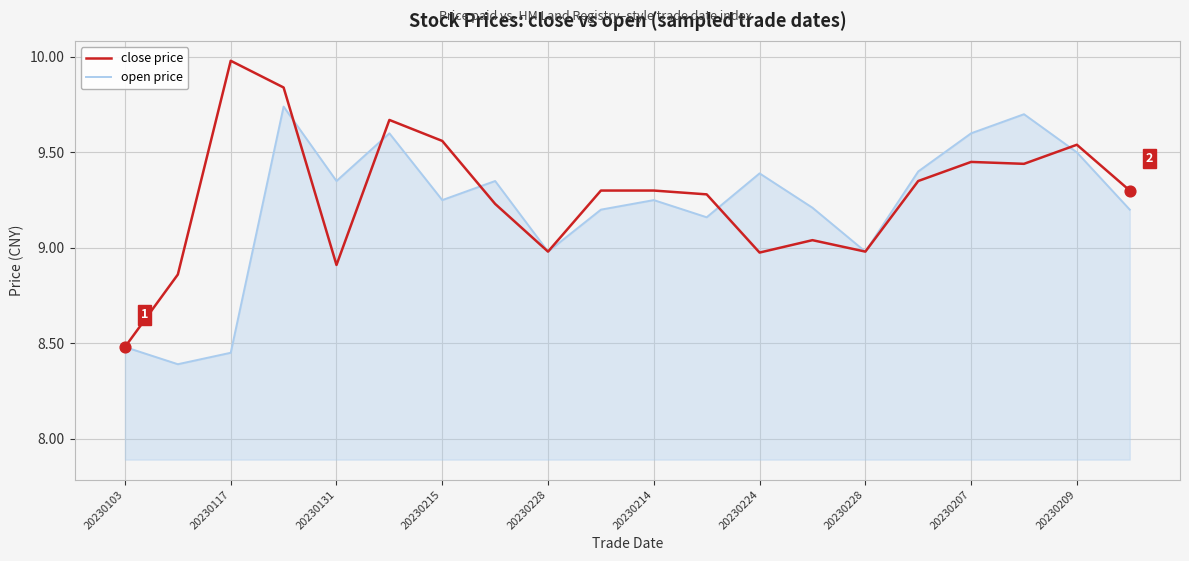

List the series in order of their peak value, highest first.

close price, open price